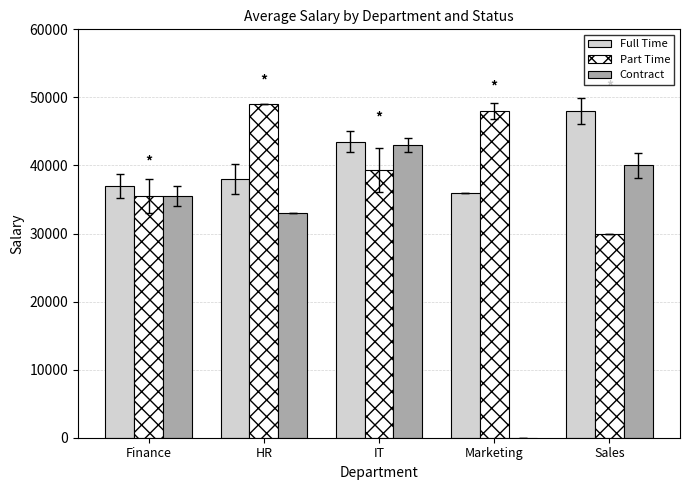

Between HR and Marketing, which series saw the biggest shift?

Contract